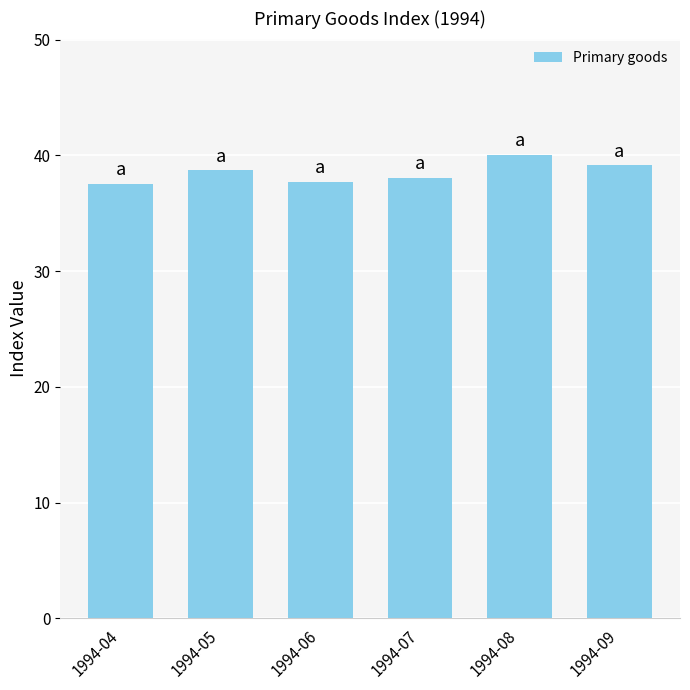

Is it true that the value at 1994-09 is 57.3?

False